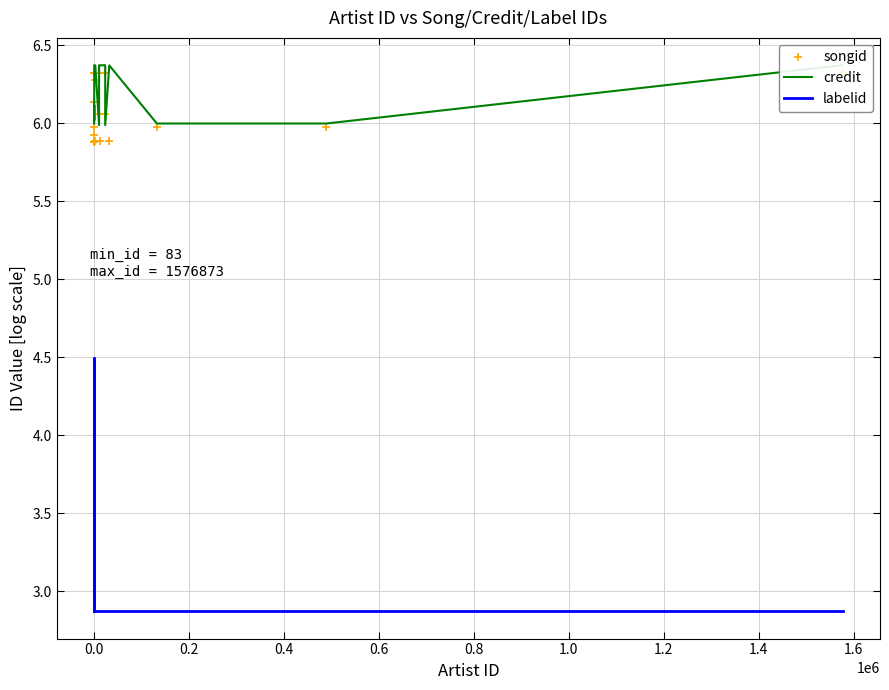

True or false: credit and labelid cross at least once.

False